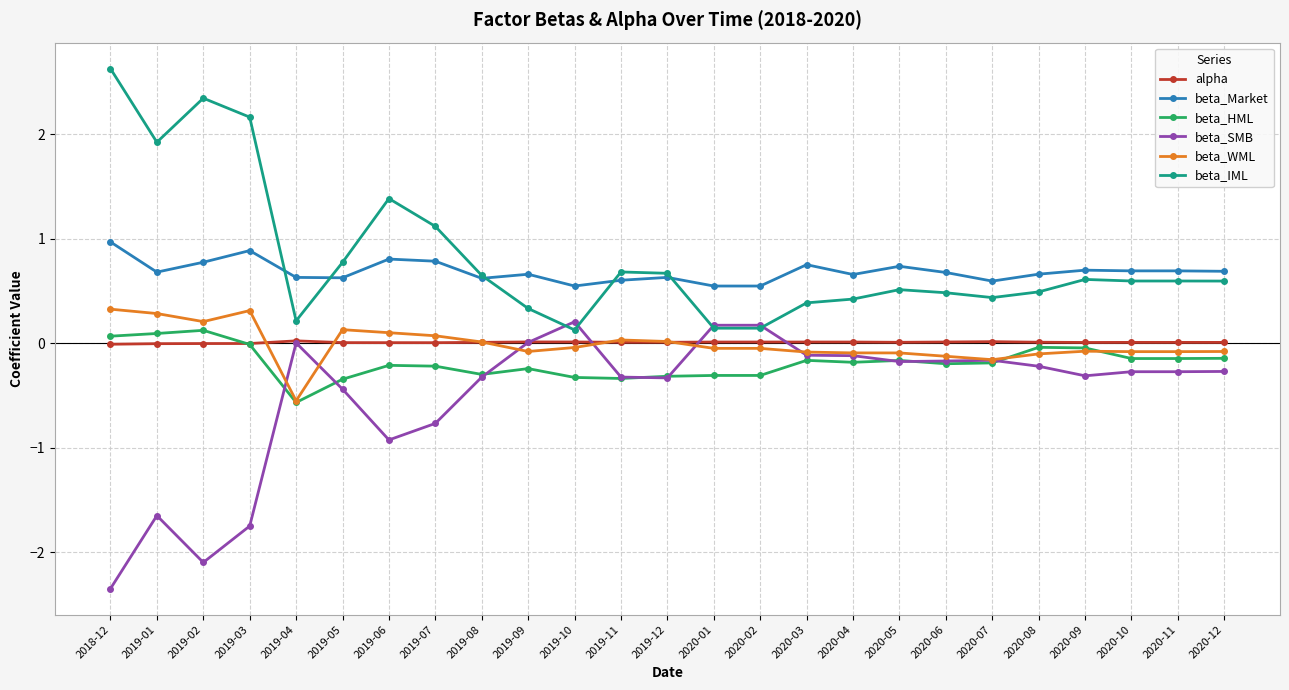

Is the value of beta_Market at 2019-03 greater than the value of beta_HML at 2019-05?

Yes